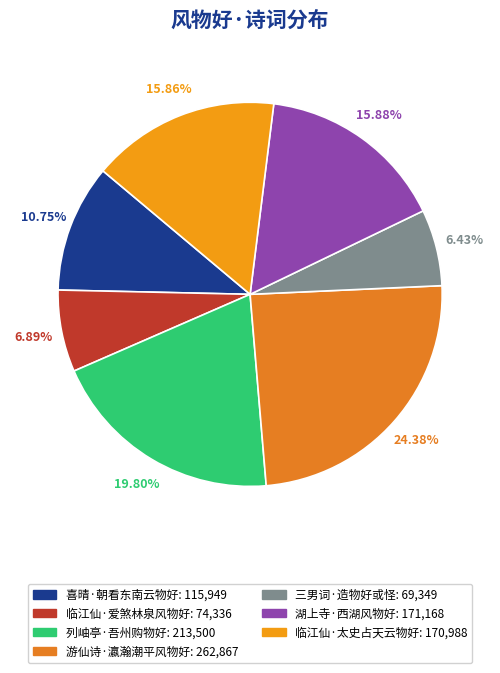

True or false: 临江仙·爱煞林泉风物好 accounts for 7% of the total.

True